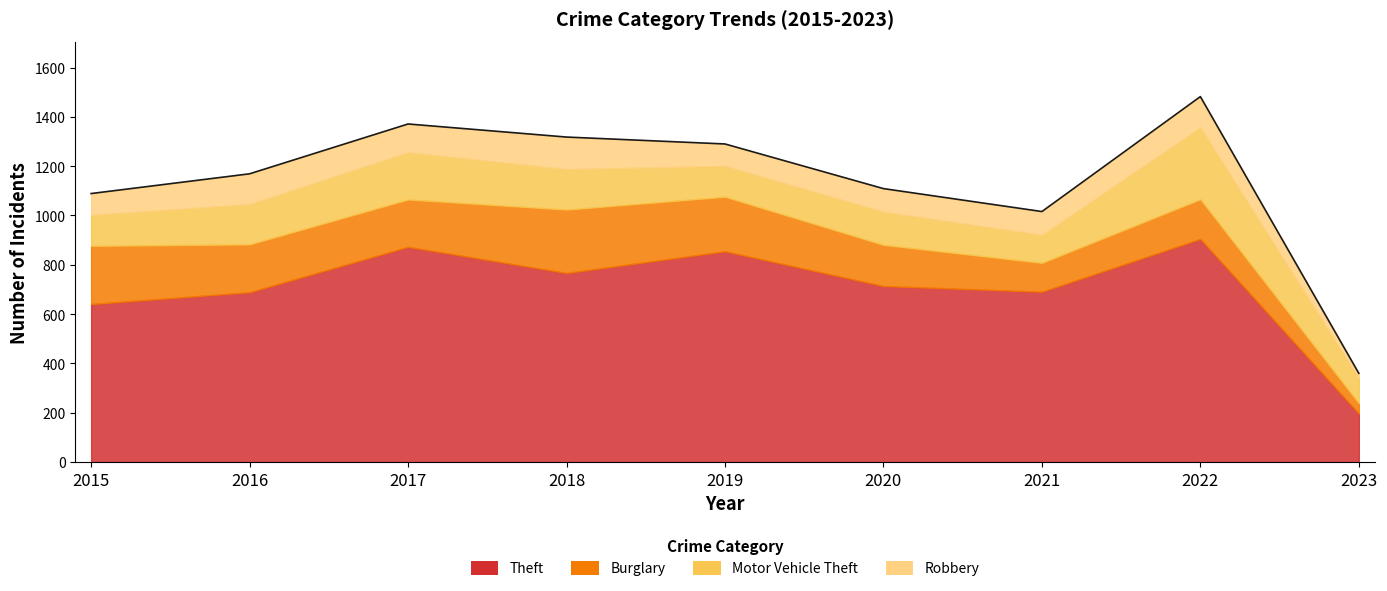

True or false: Robbery and Burglary cross at least once.

False